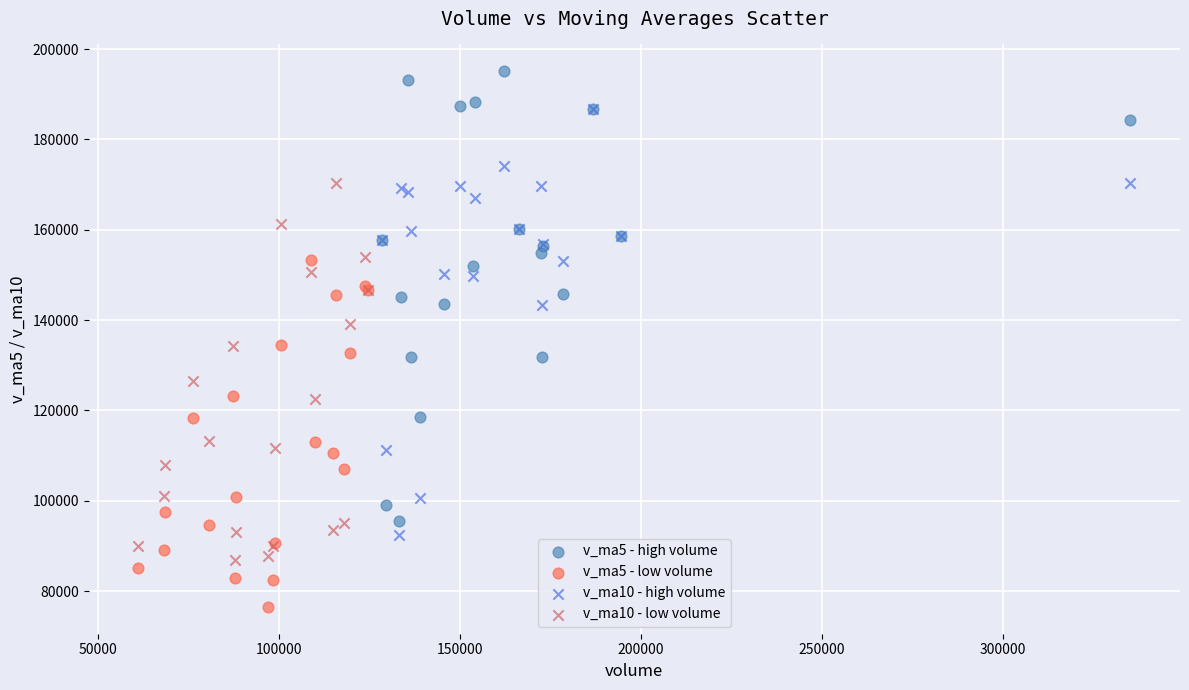

Which series contains the lowest Y value?

v_ma5 - low volume